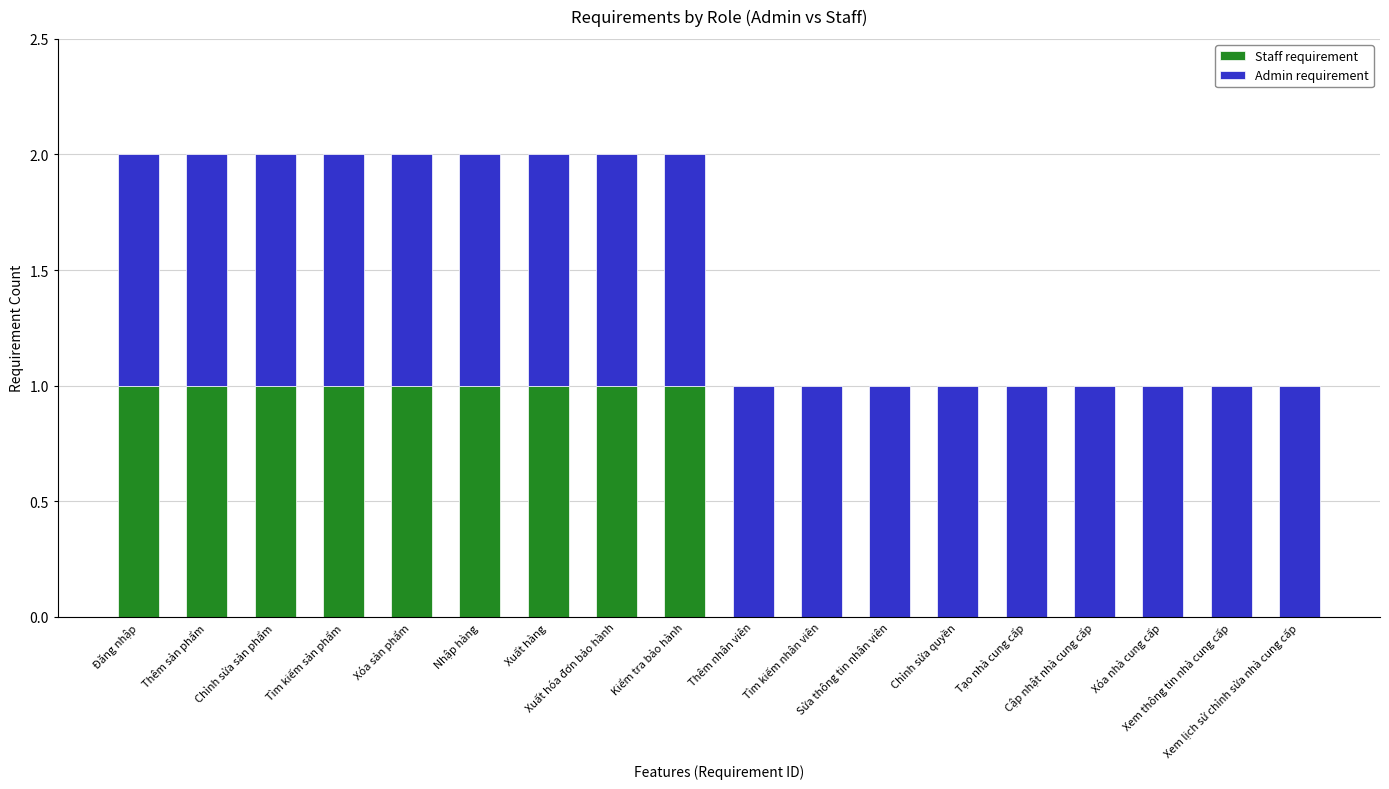

Which series has the largest total across all categories?

Admin requirement